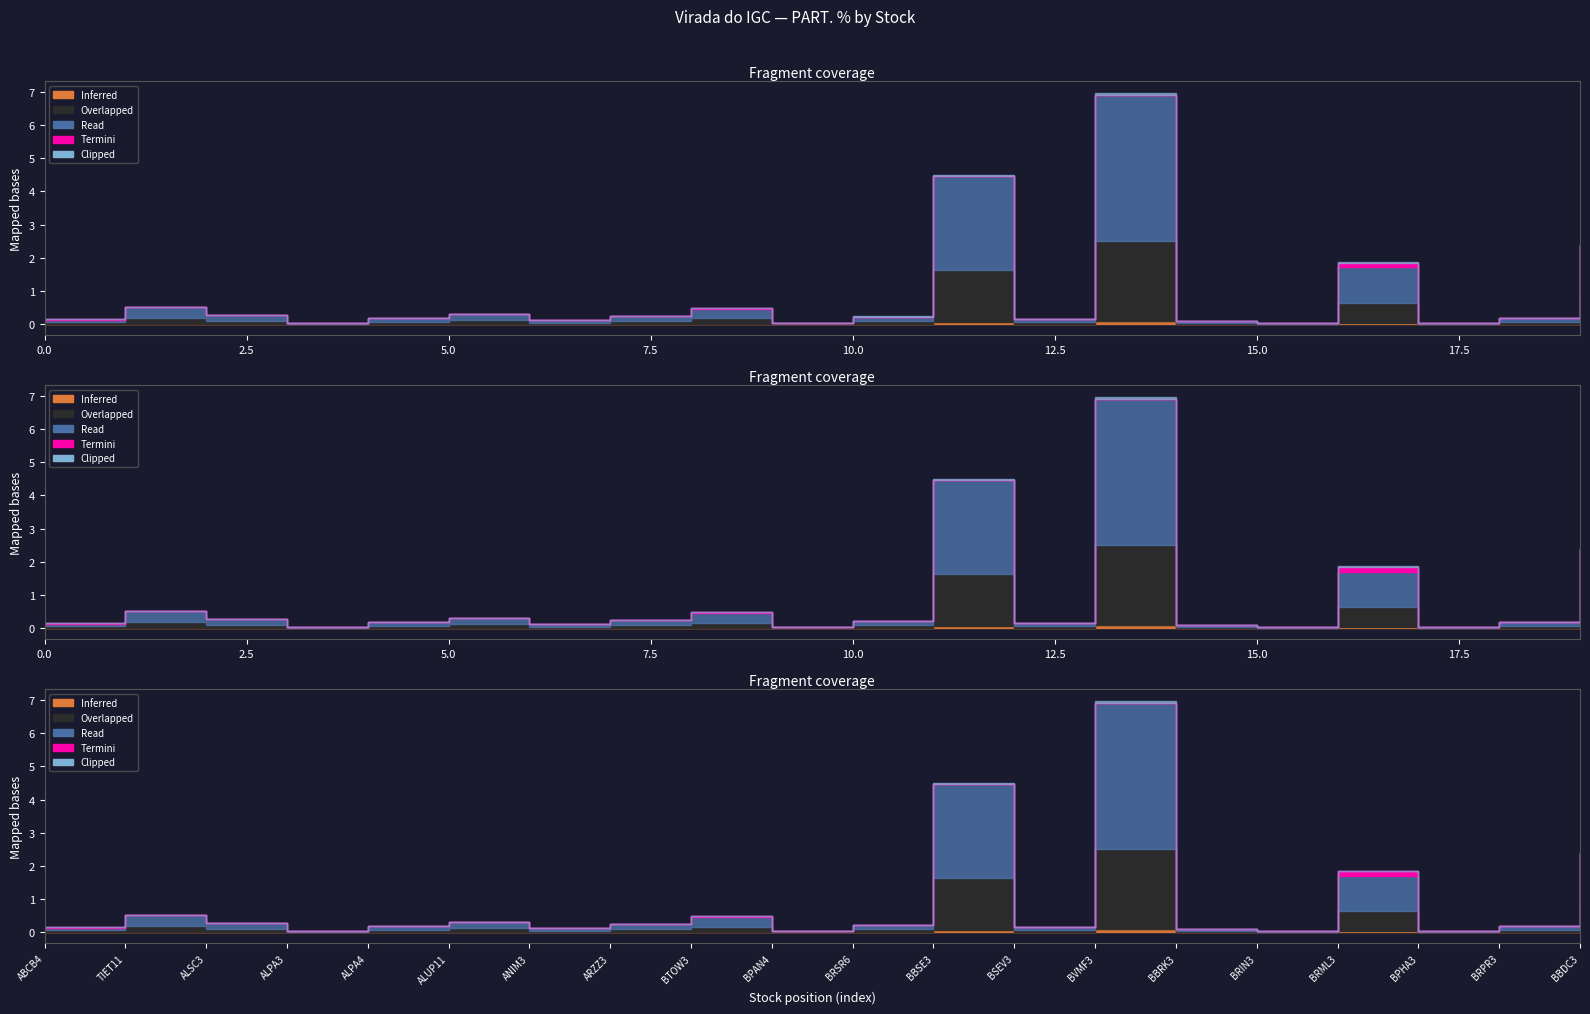

How many interior local valleys (lower than both neighbors) does the data have?

6